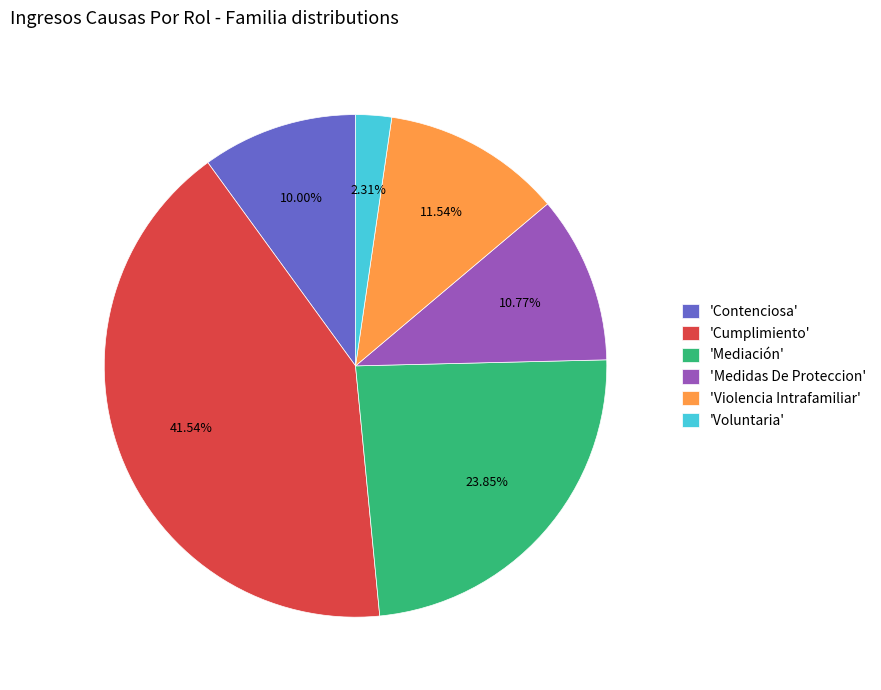

Do 'Mediación' and 'Violencia Intrafamiliar' together represent more than half of the pie?

No